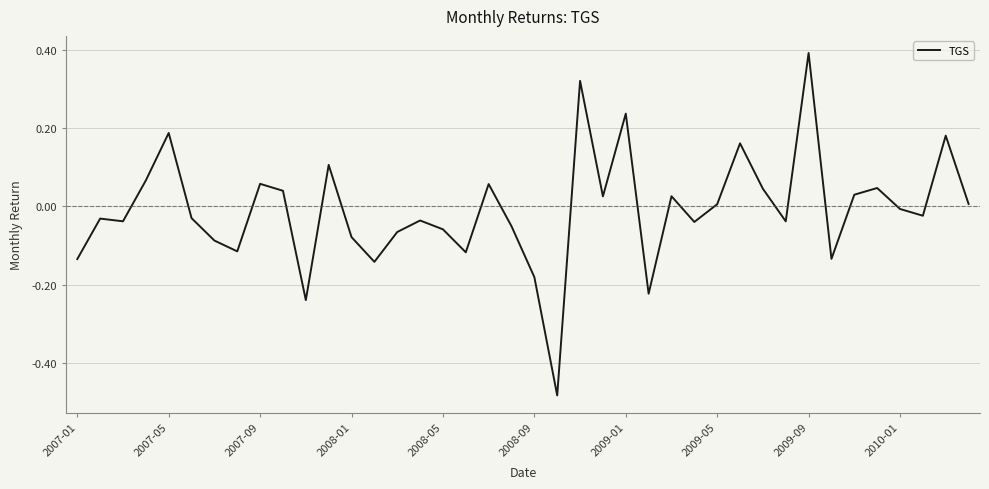

True or false: there are more than 2 points higher than both neighbors.

True